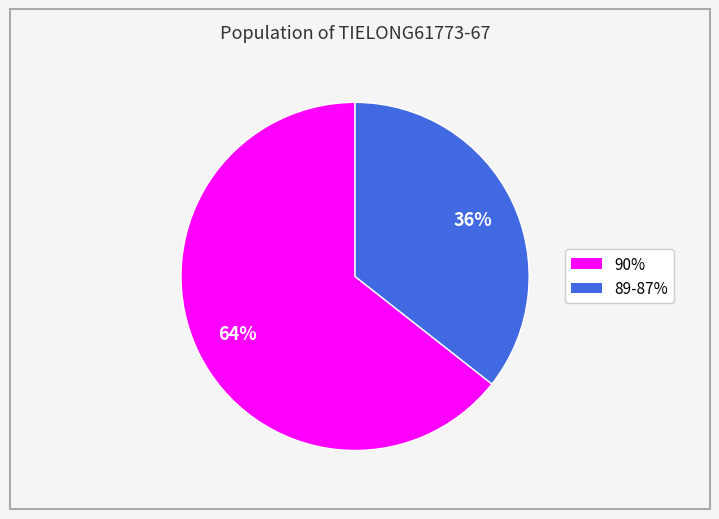

Does any single category account for the majority?

Yes